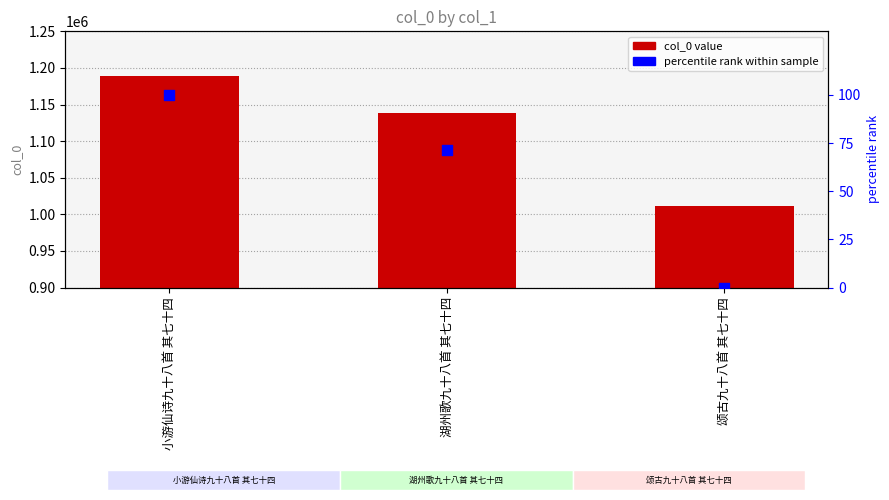

At which category is the sum across all series the highest?

小游仙诗九十八首 其七十四